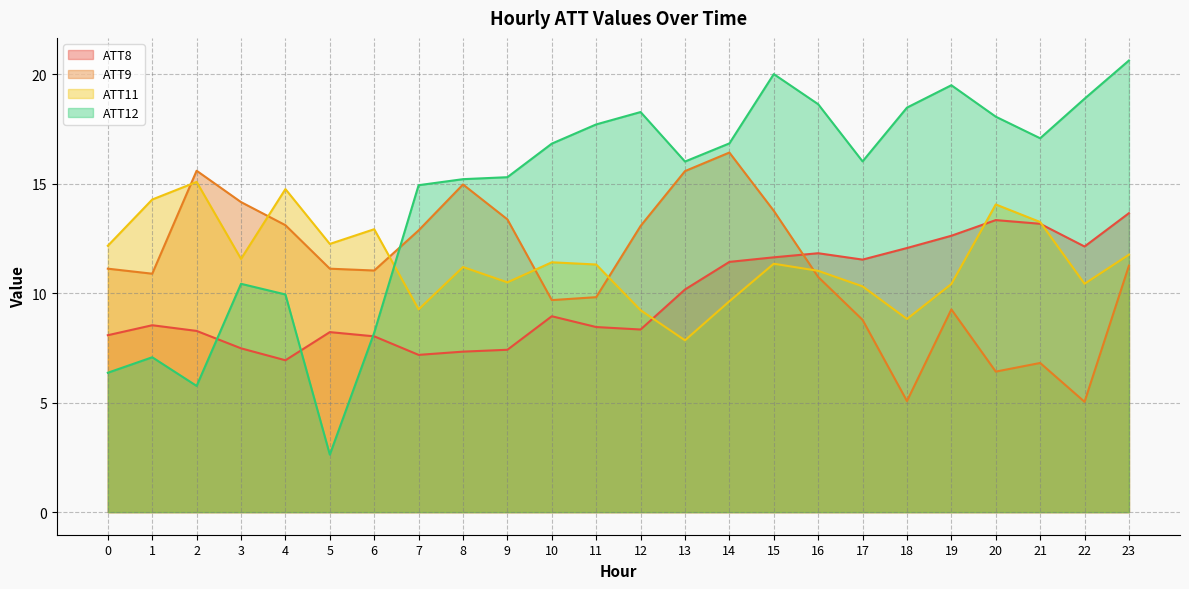

List the series in order of their peak value, highest first.

ATT12, ATT9, ATT11, ATT8